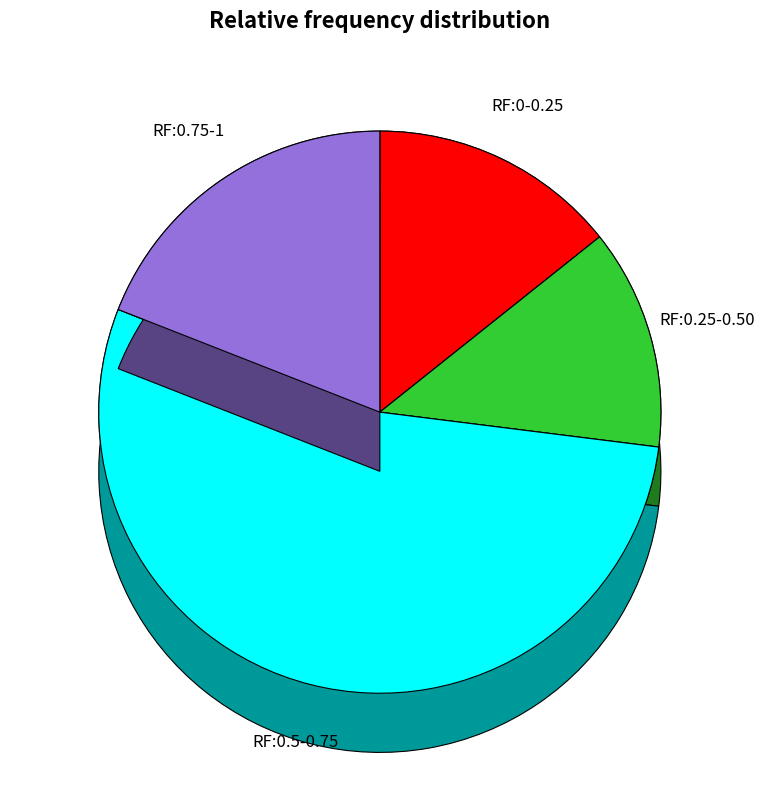

Is the sum of 540 and 530 greater than half?

No